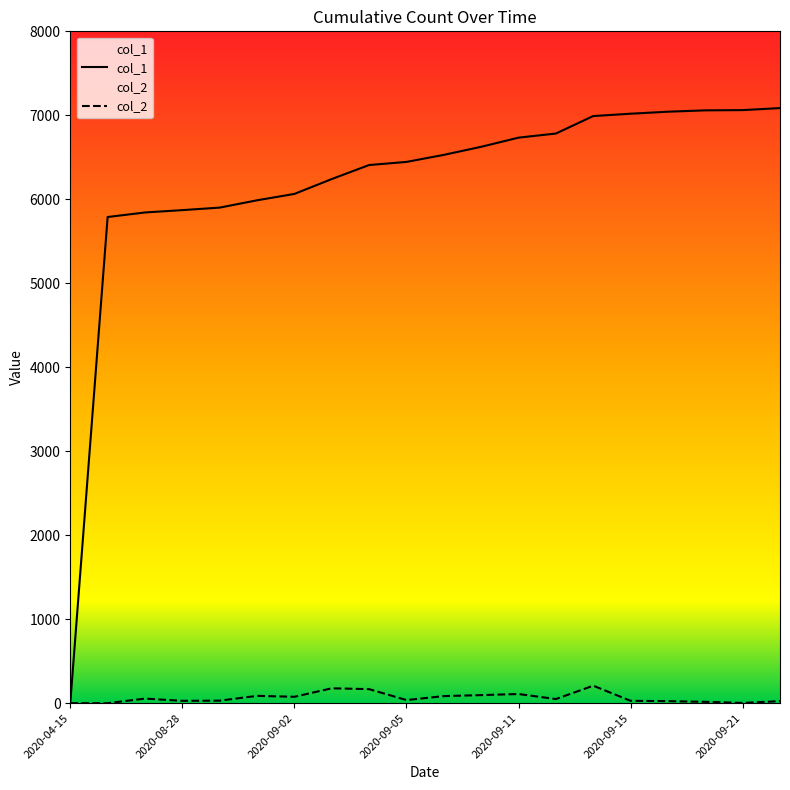

What position from the right is 2020-08-31?

16